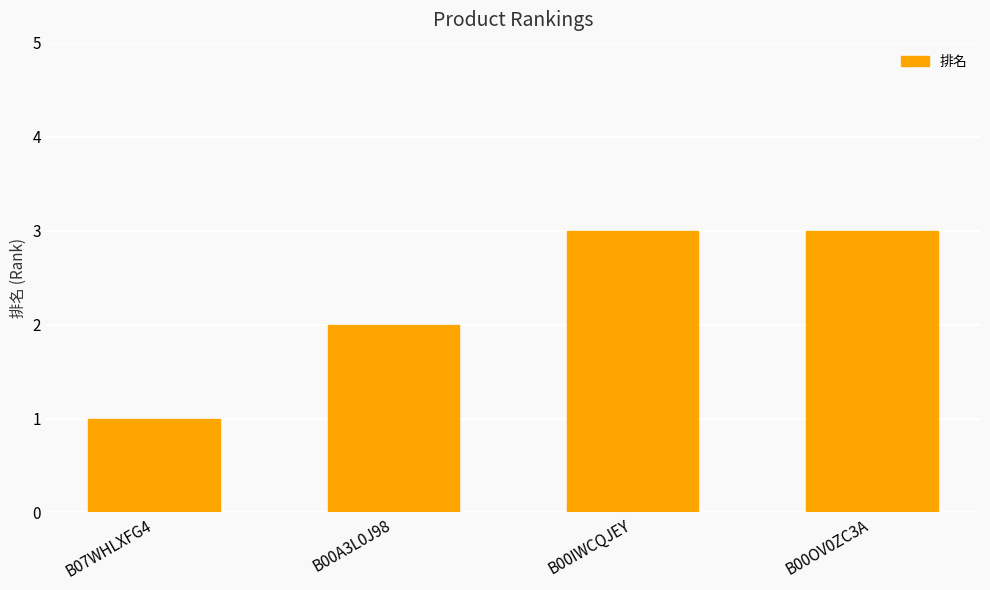

How many categories are shown in the chart?

4